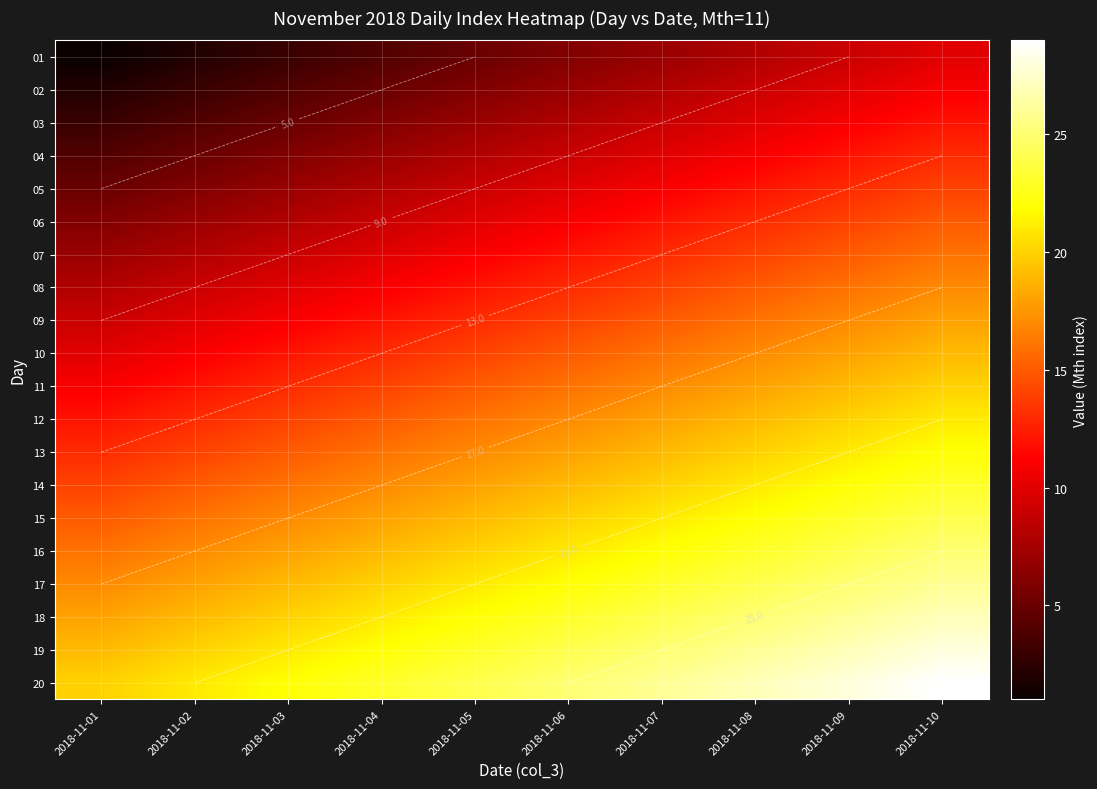

Count the number of data series in this chart.

20